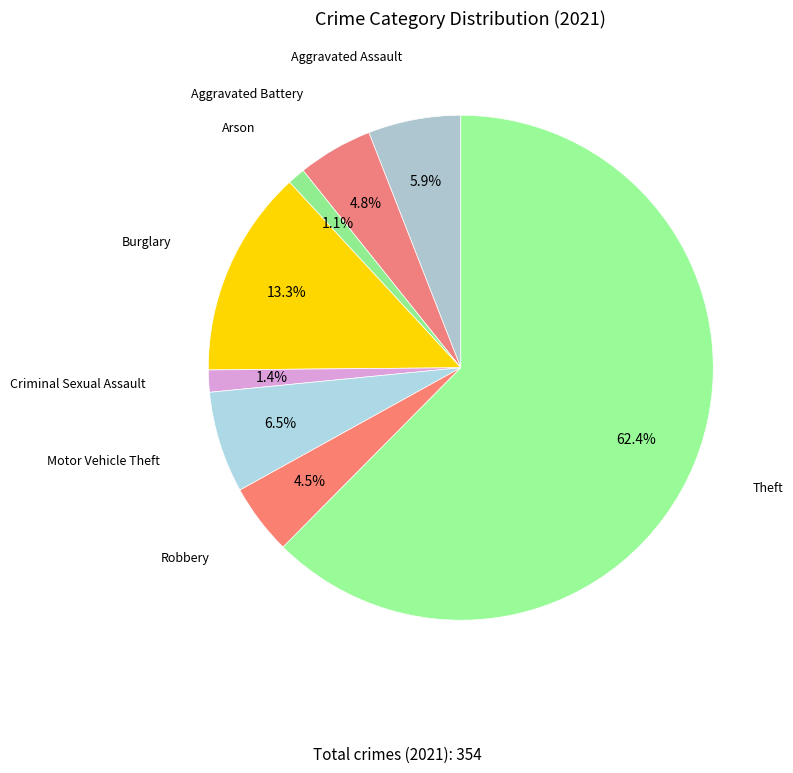

Does any single category account for the majority?

Yes